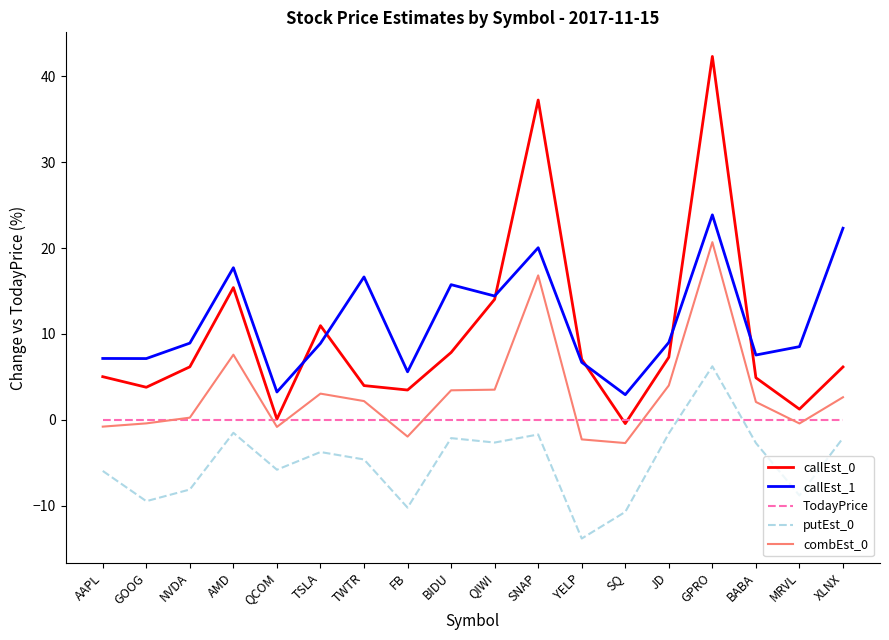

What is the sum of the putEst_0 values at BABA and TSLA?

-6.4